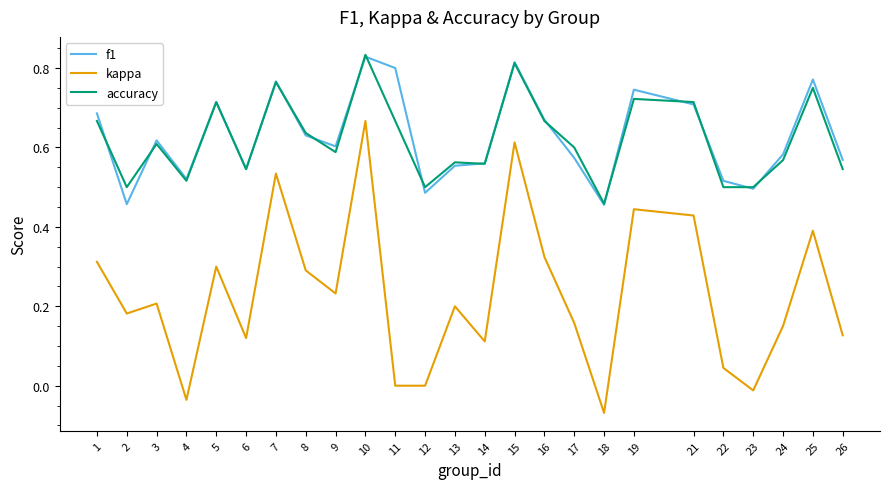

The f1 series shows 0.5 at 4. True or false?

True